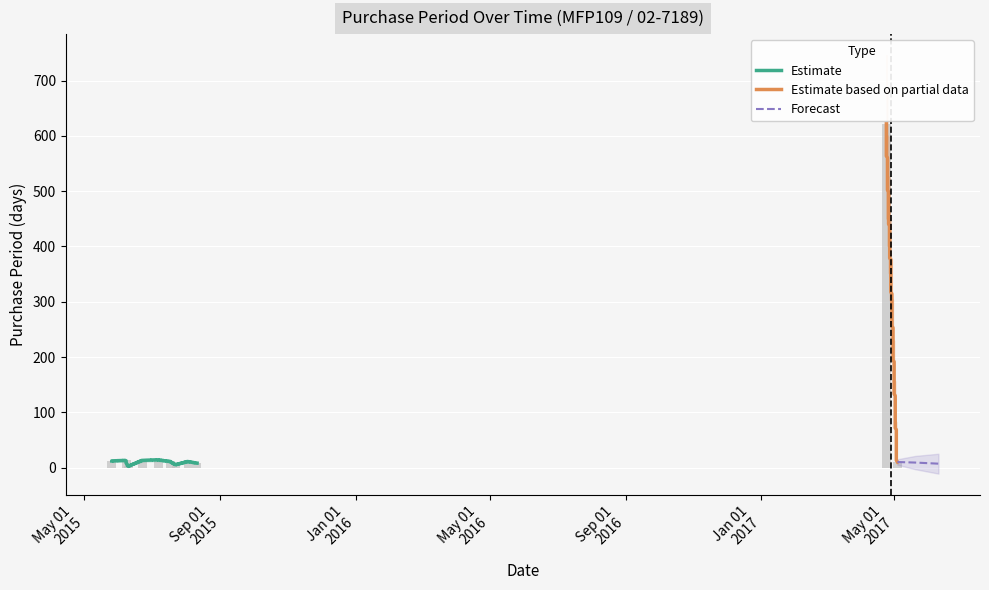

Are the bars horizontal?

No